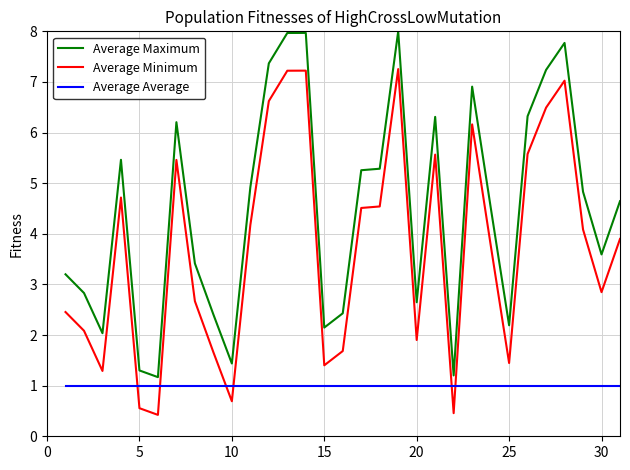

What is the maximum value for Average Maximum?

8.0